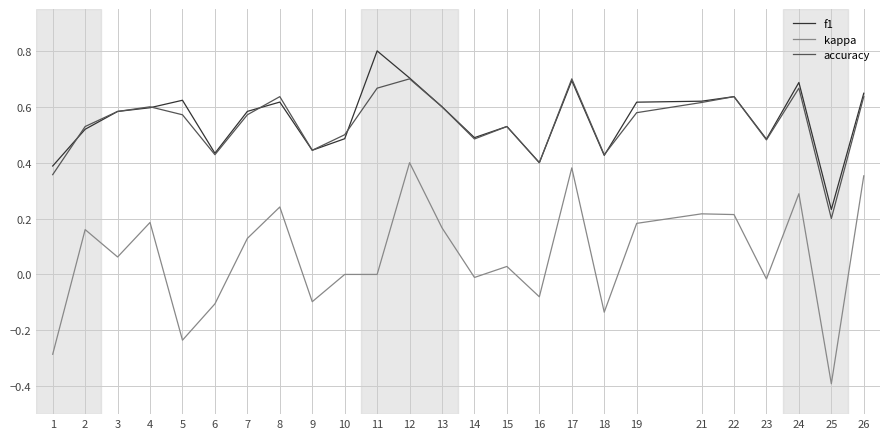

Rank the series by their maximum value, from lowest to highest.

kappa, accuracy, f1